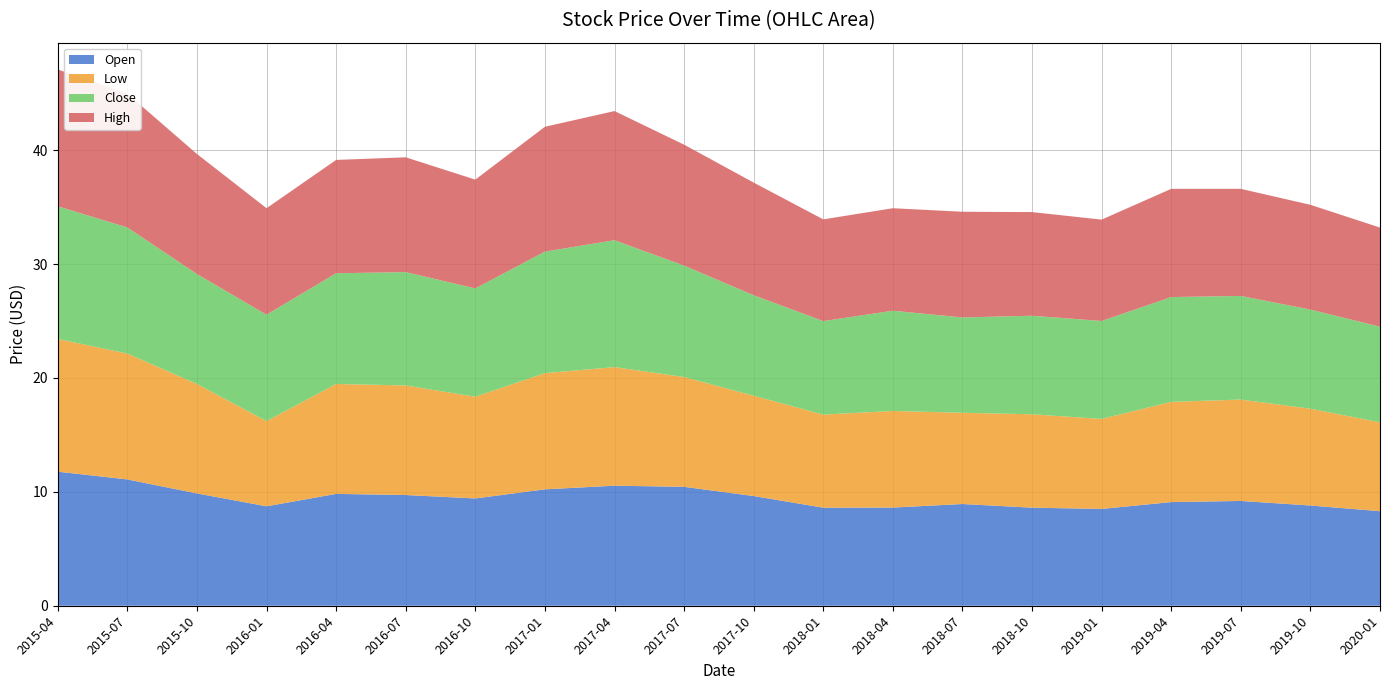

Reading right to left, what are all the values shown in this chart?

Open: 2020-01=8.3	2019-10=8.8	2019-07=9.2	2019-04=9.1	2019-01=8.5	2018-10=8.6	2018-07=8.9	2018-04=8.6	2018-01=8.6	2017-10=9.6	2017-07=10.4	2017-04=10.5	2017-01=10.2	2016-10=9.4	2016-07=9.7	2016-04=9.8	2016-01=8.7	2015-10=9.9	2015-07=11.1	2015-04=11.8
Low: 2020-01=7.8	2019-10=8.5	2019-07=8.9	2019-04=8.8	2019-01=7.9	2018-10=8.2	2018-07=8.0	2018-04=8.5	2018-01=8.2	2017-10=8.8	2017-07=9.6	2017-04=10.4	2017-01=10.2	2016-10=8.9	2016-07=9.6	2016-04=9.7	2016-01=7.5	2015-10=9.6	2015-07=11.1	2015-04=11.7
Close: 2020-01=8.4	2019-10=8.7	2019-07=9.1	2019-04=9.2	2019-01=8.6	2018-10=8.7	2018-07=8.4	2018-04=8.8	2018-01=8.2	2017-10=8.8	2017-07=9.8	2017-04=11.1	2017-01=10.7	2016-10=9.5	2016-07=9.9	2016-04=9.7	2016-01=9.3	2015-10=9.7	2015-07=11.1	2015-04=11.7
High: 2020-01=8.7	2019-10=9.2	2019-07=9.4	2019-04=9.5	2019-01=8.9	2018-10=9.1	2018-07=9.3	2018-04=9.0	2018-01=8.9	2017-10=9.9	2017-07=10.6	2017-04=11.3	2017-01=11.0	2016-10=9.6	2016-07=10.1	2016-04=9.9	2016-01=9.3	2015-10=10.5	2015-07=11.8	2015-04=12.0